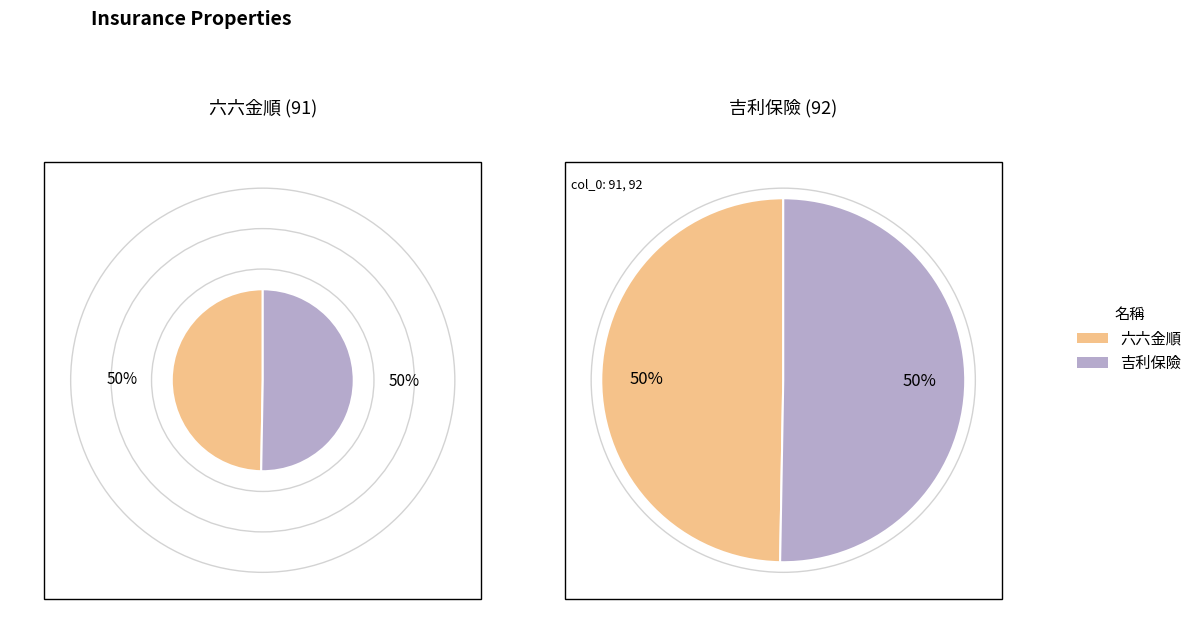

Rank the categories by value from lowest to highest.

91, 92